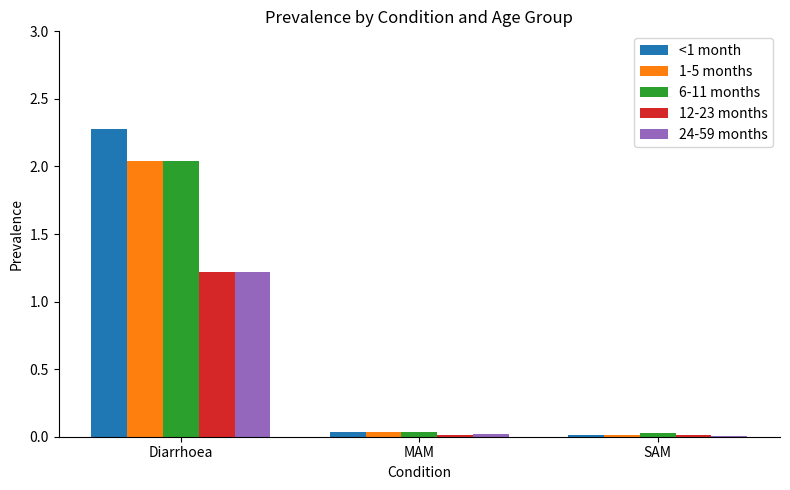

What is the highest value of the <1 month series?

2.3